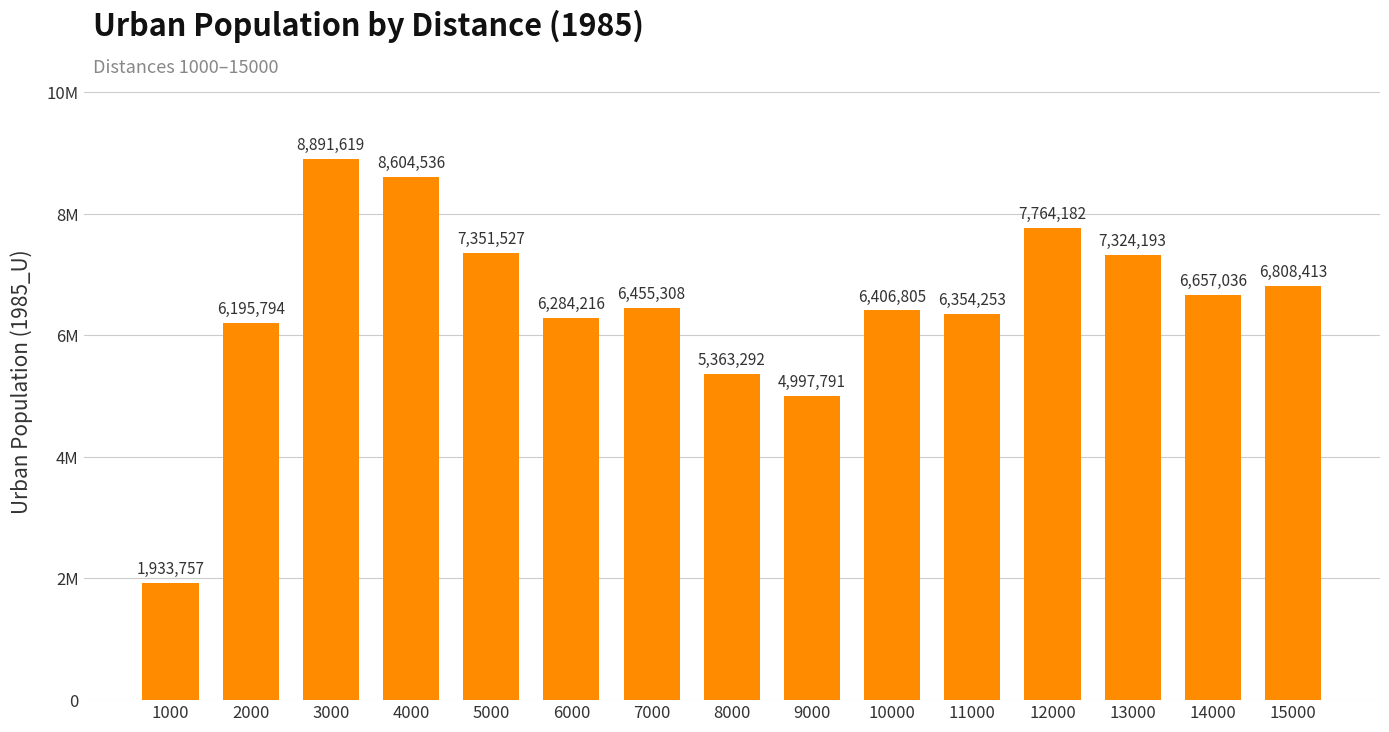

What is the maximum value shown in the chart?

8891619